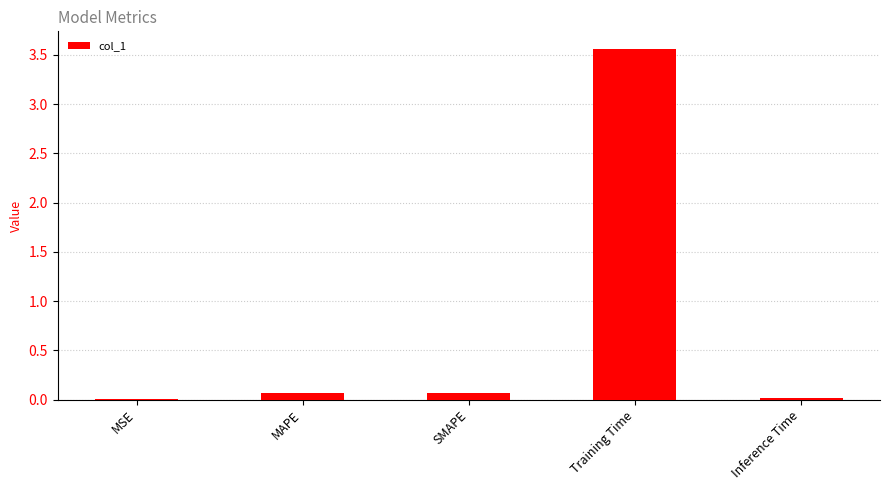

Which category has the highest value across all series?

Training Time